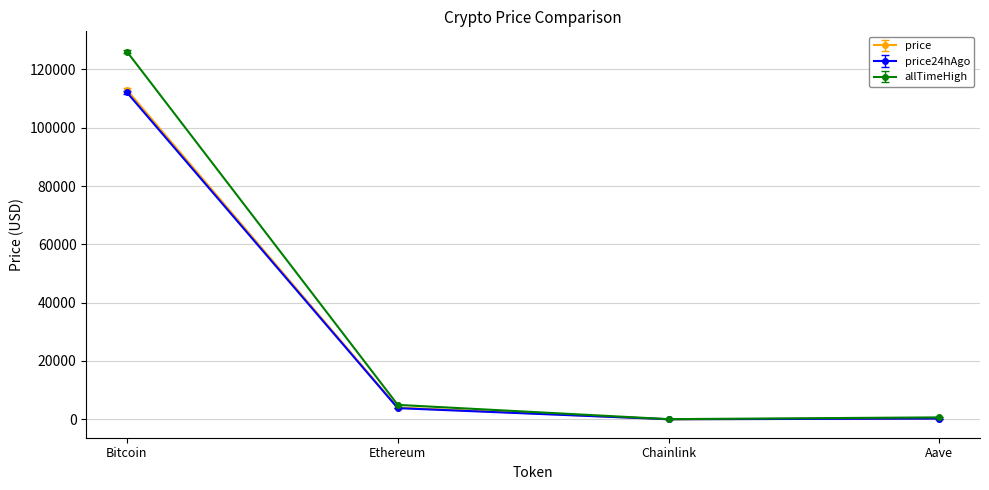

The value of price at Bitcoin is 157759.3. True or false?

False